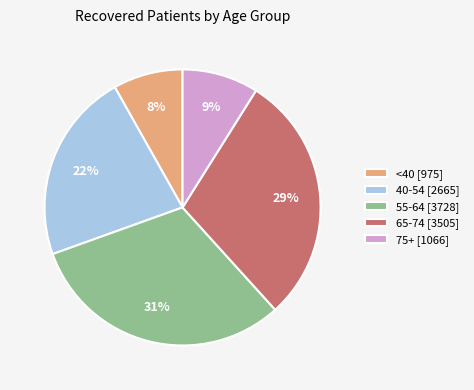

To the nearest percent, what percentage of the pie is 55-64 [3728]?

31%